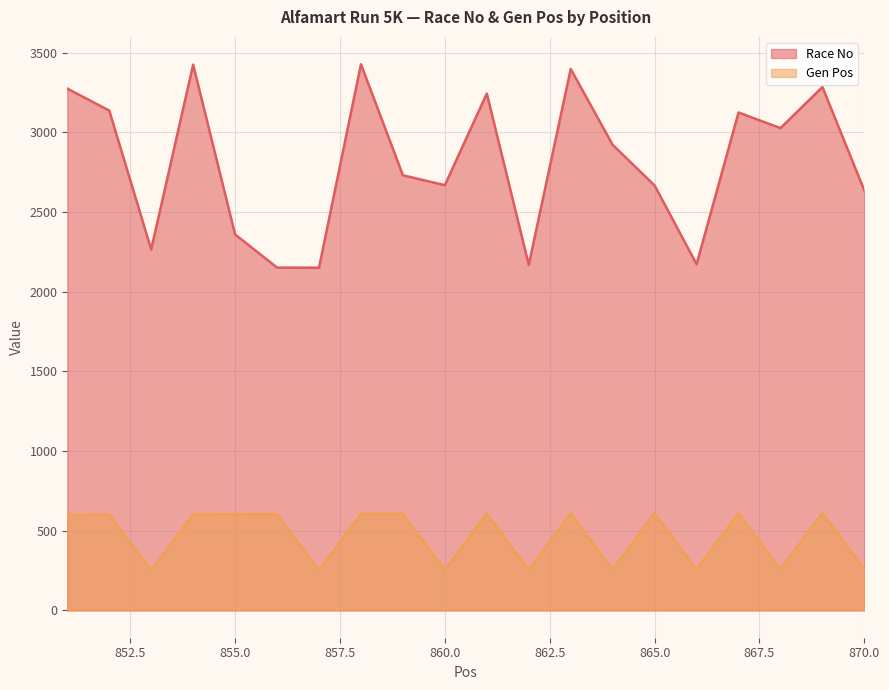

True or false: Race No and Gen Pos intersect in this chart.

False